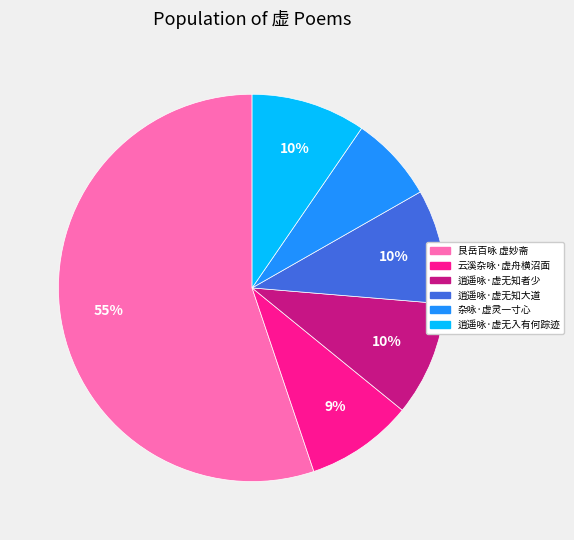

To the nearest percent, what is the difference between the largest and smallest slice percentages?

48%